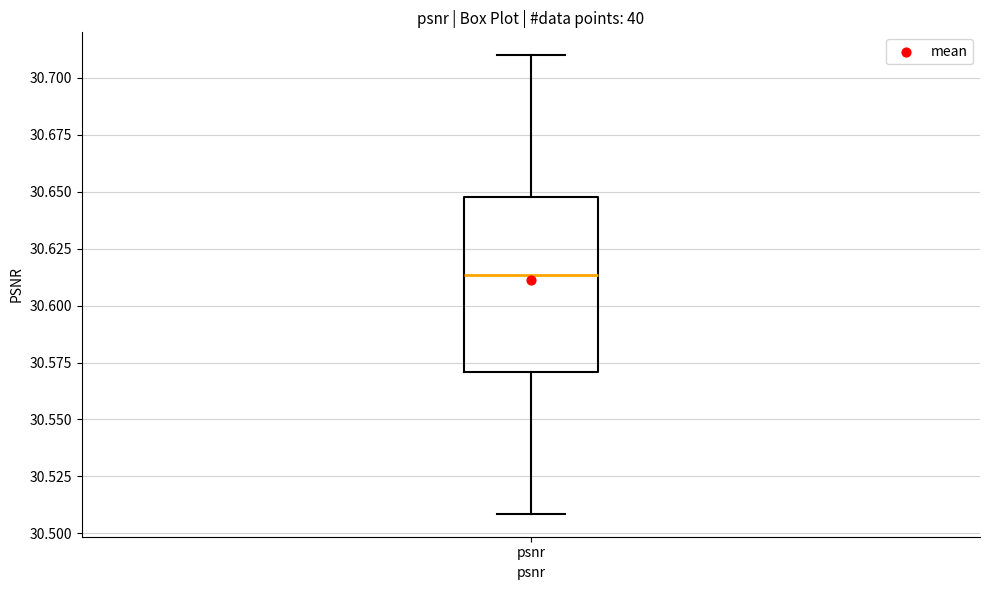

Read this box plot against the y-axis: the position of the median line, the range covered by the box, and the ends of both whiskers. The values are not printed on the chart, so give them approximately, as read against the axis.

median 30.615, box 30.570 to 30.650, whiskers 30.510 to 30.710